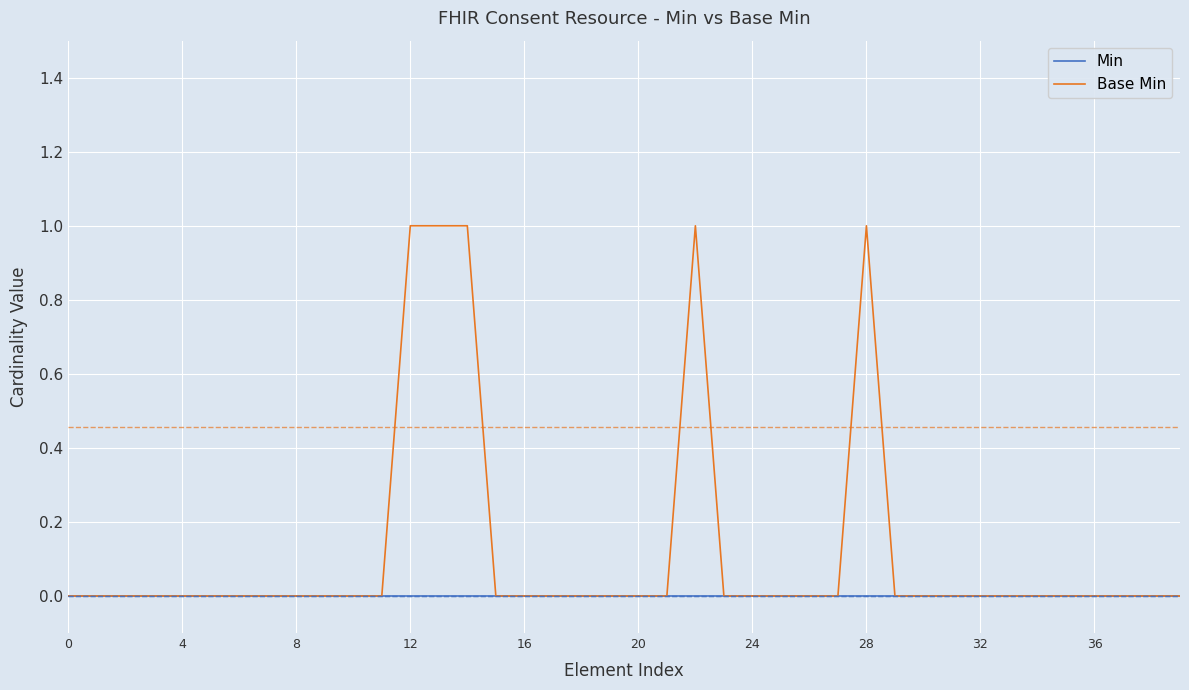

List the series in order of their peak value, highest first.

Base Min, Min